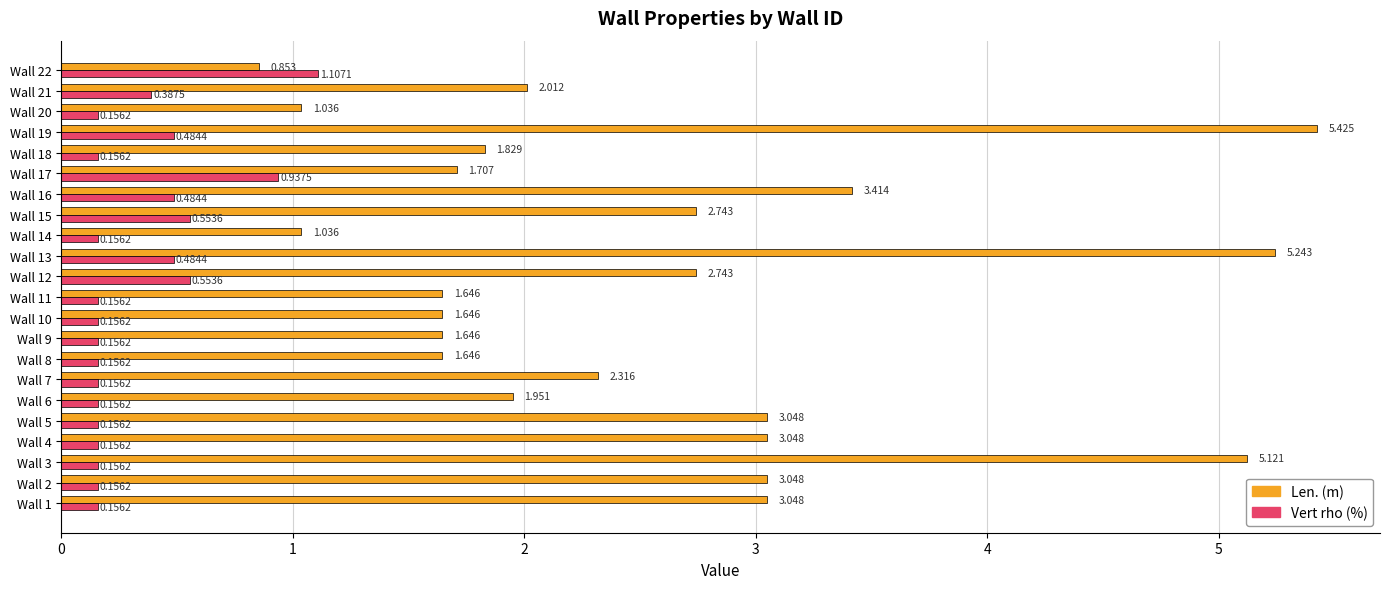

Which series has the largest total across all categories?

Len. (m)